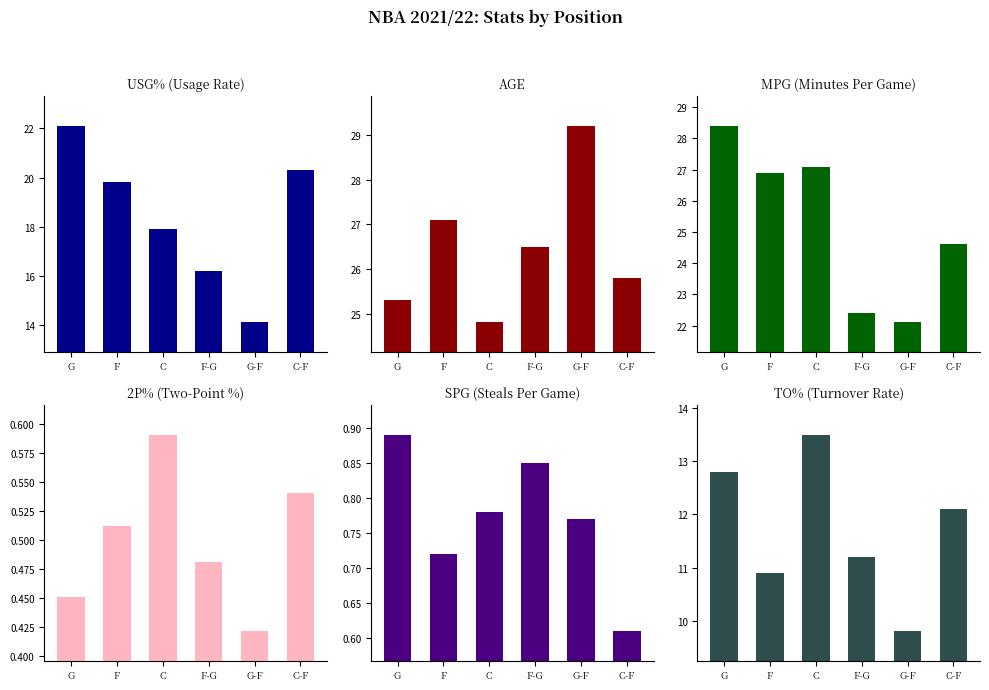

At which label does USG% first exceed 19?

G